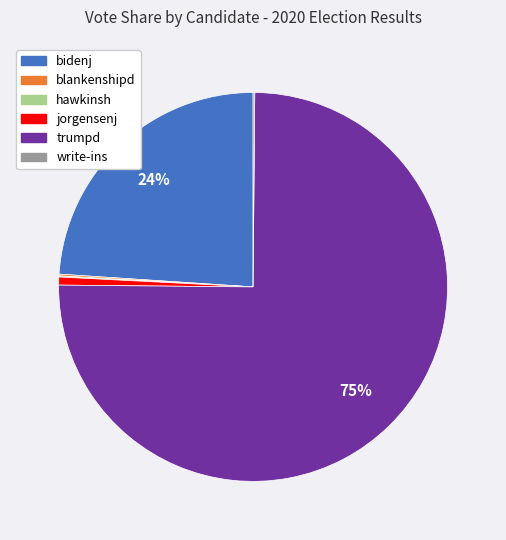

Between bidenj and trumpd, which is larger?

trumpd